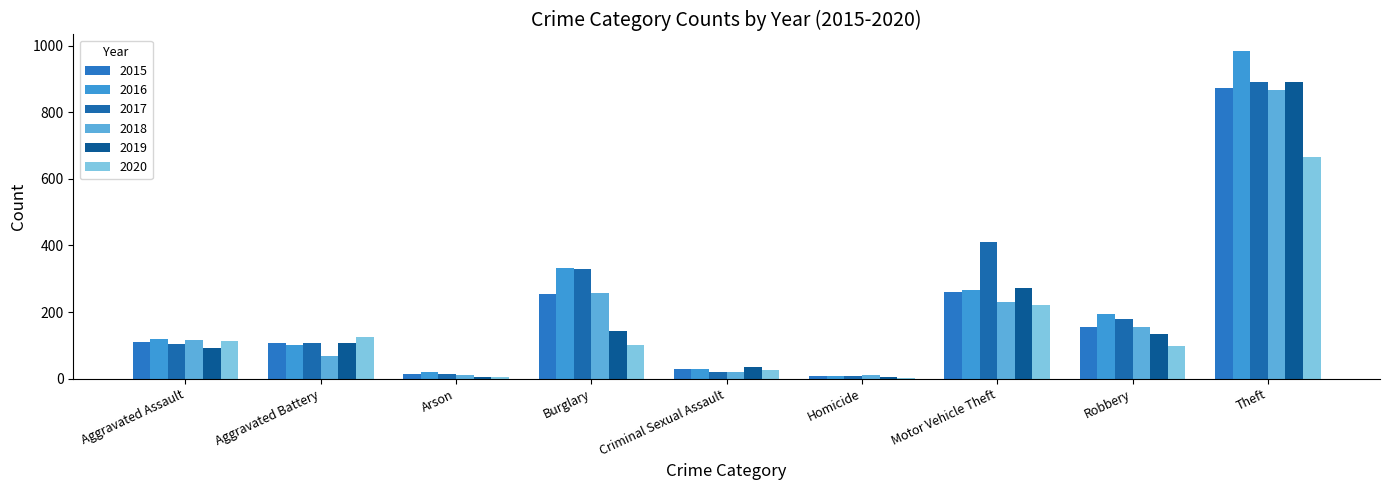

At Theft, list the series in order from smallest to largest.

2020, 2018, 2015, 2019, 2017, 2016